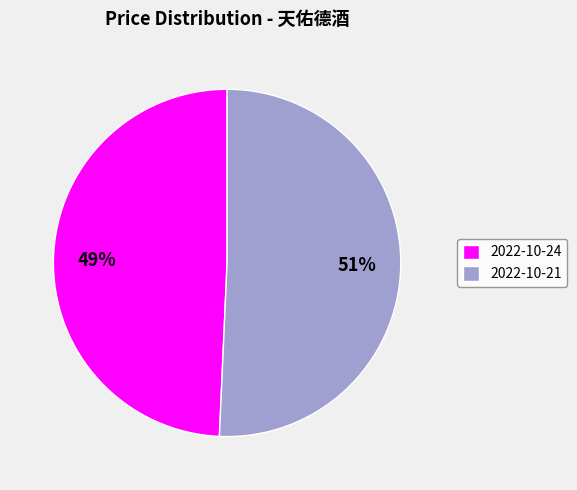

To the nearest percent, what portion does 2022-10-21 represent?

51%